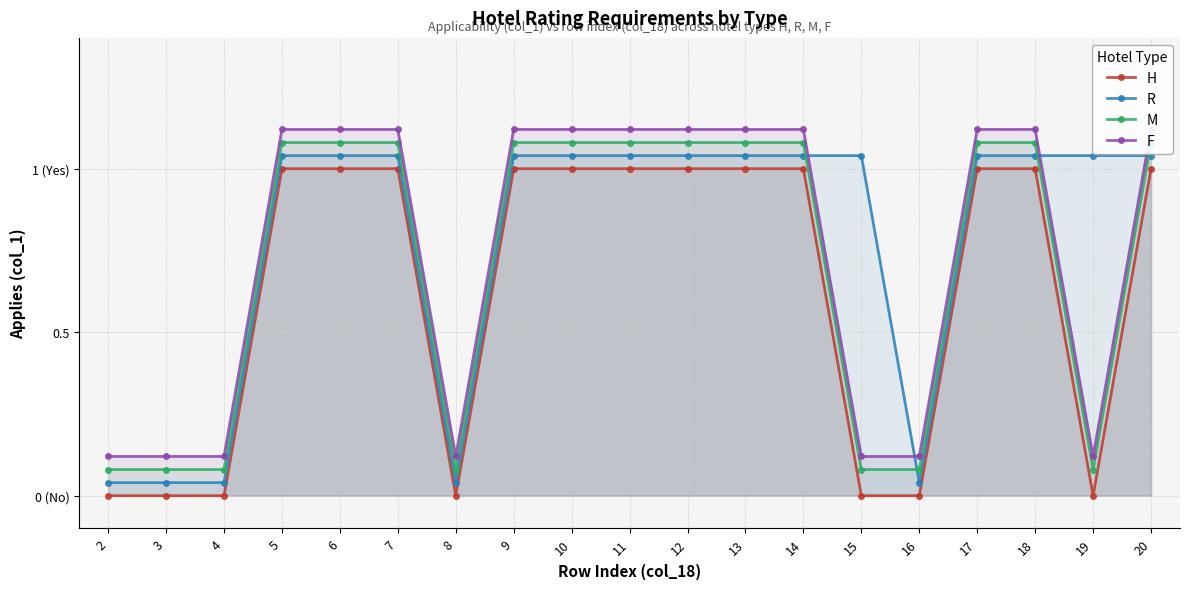

True or false: R has a value of 1.6 at 10.

False